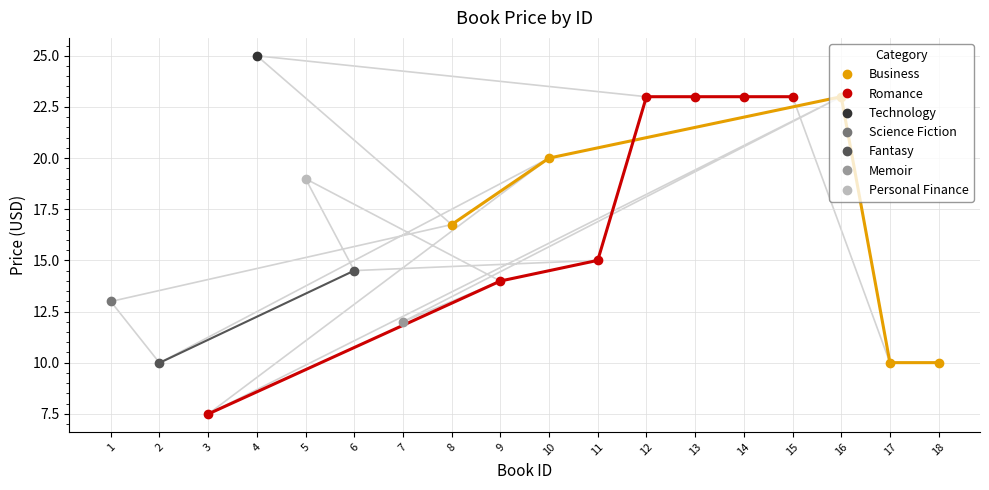

What is the greatest value displayed?

25.0